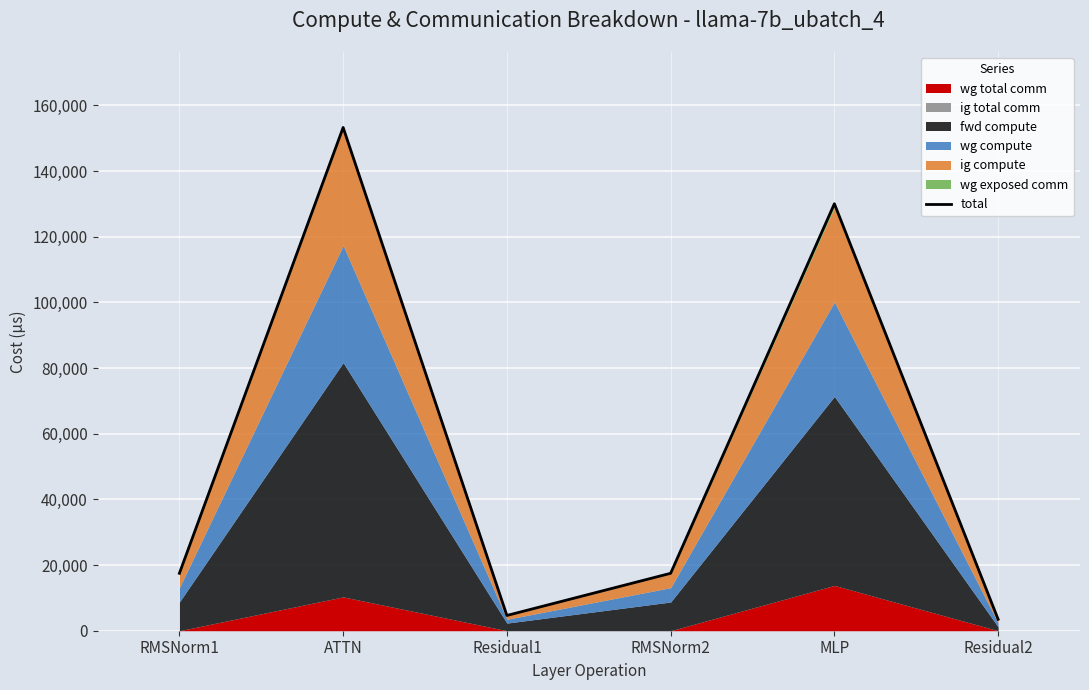

Reading right to left, extract all data points from this chart.

3484.1	130018.2	17487.7	4645.4	153241.4	17487.7